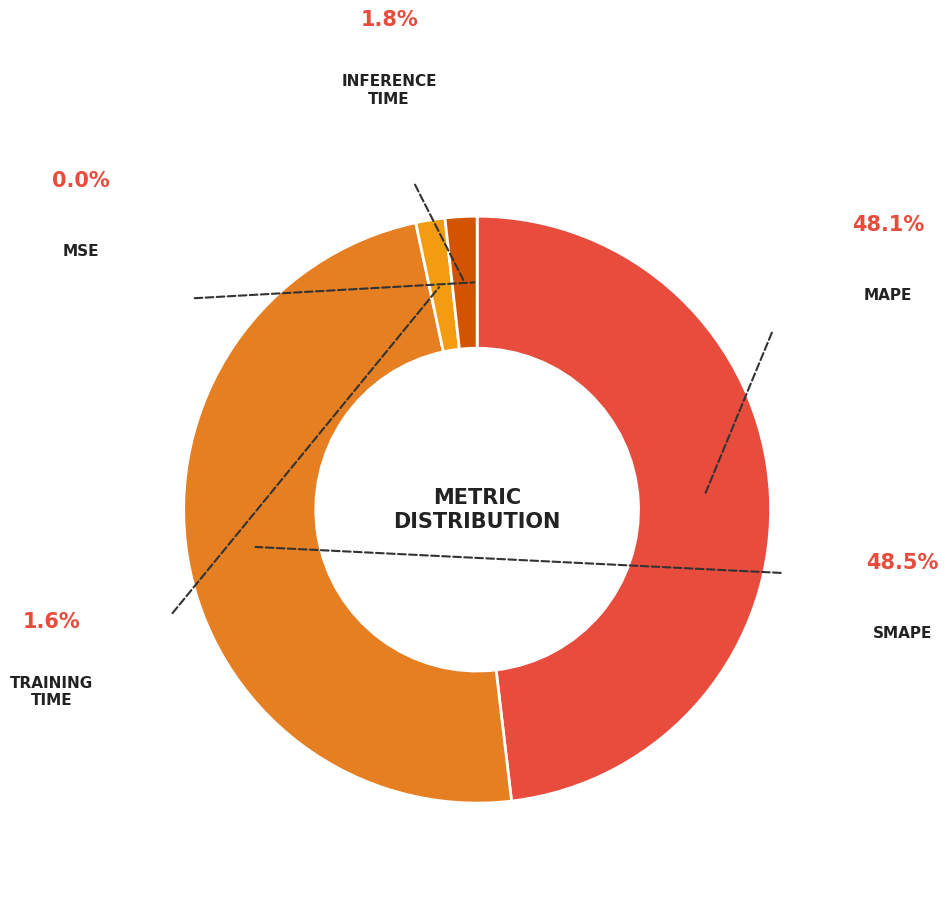

Rank the categories by value from highest to lowest.

SMAPE, MAPE, Inference Time, Training Time, MSE